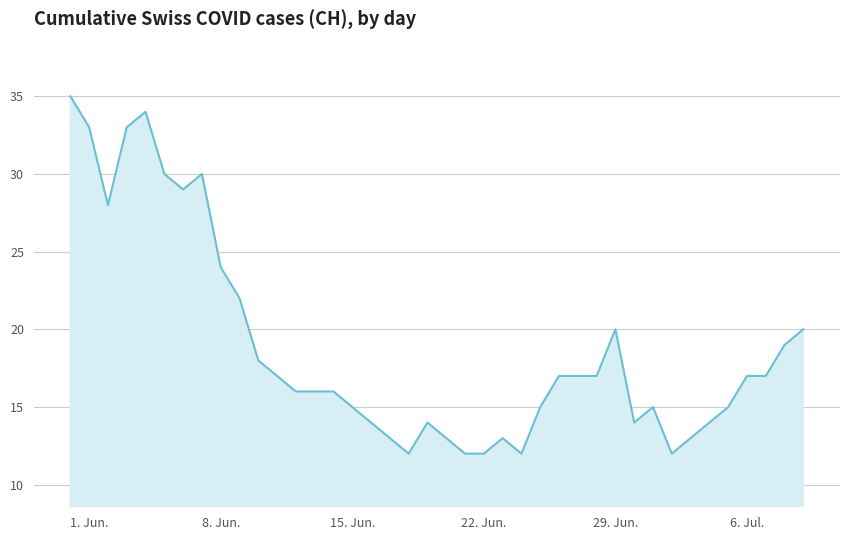

What is the smallest value displayed?

12